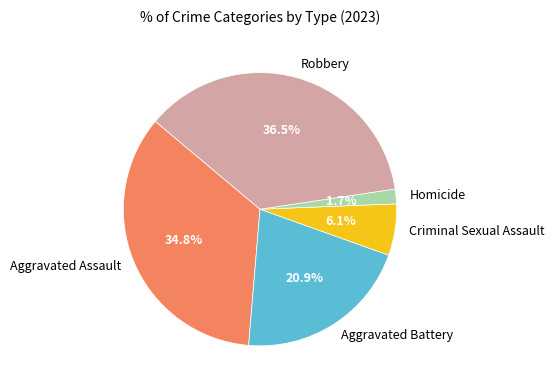

To the nearest percent, what is the average slice percentage?

20%